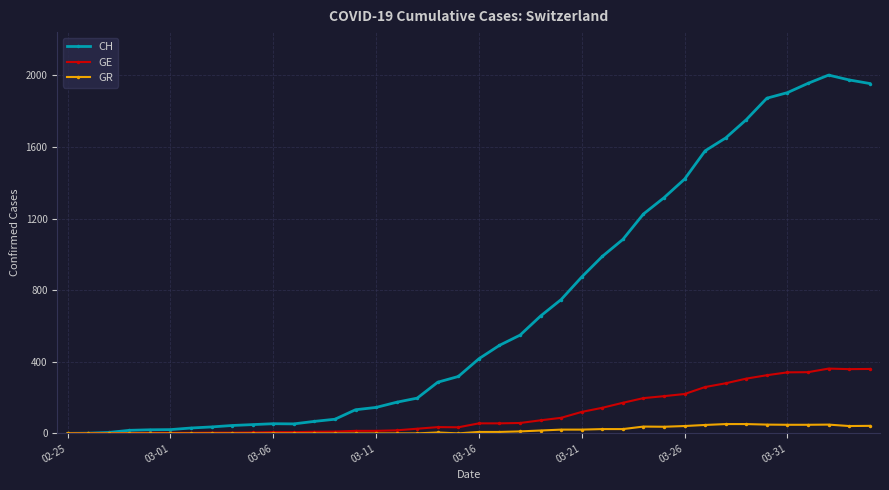

Which series has the largest total across all categories?

CH